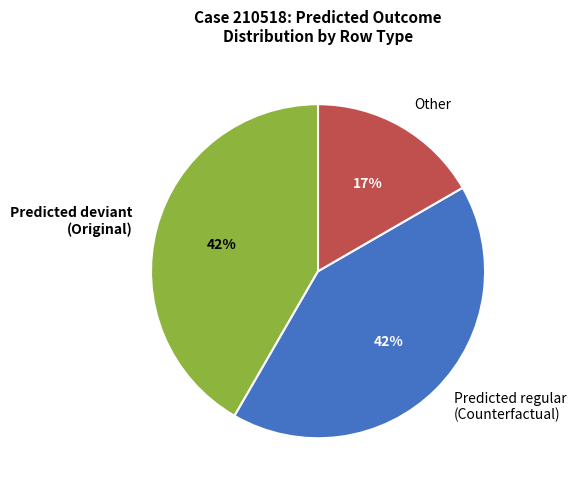

To the nearest percent, what is the combined percentage of Predicted regular (Counterfactual) and Predicted deviant (Original)?

83%